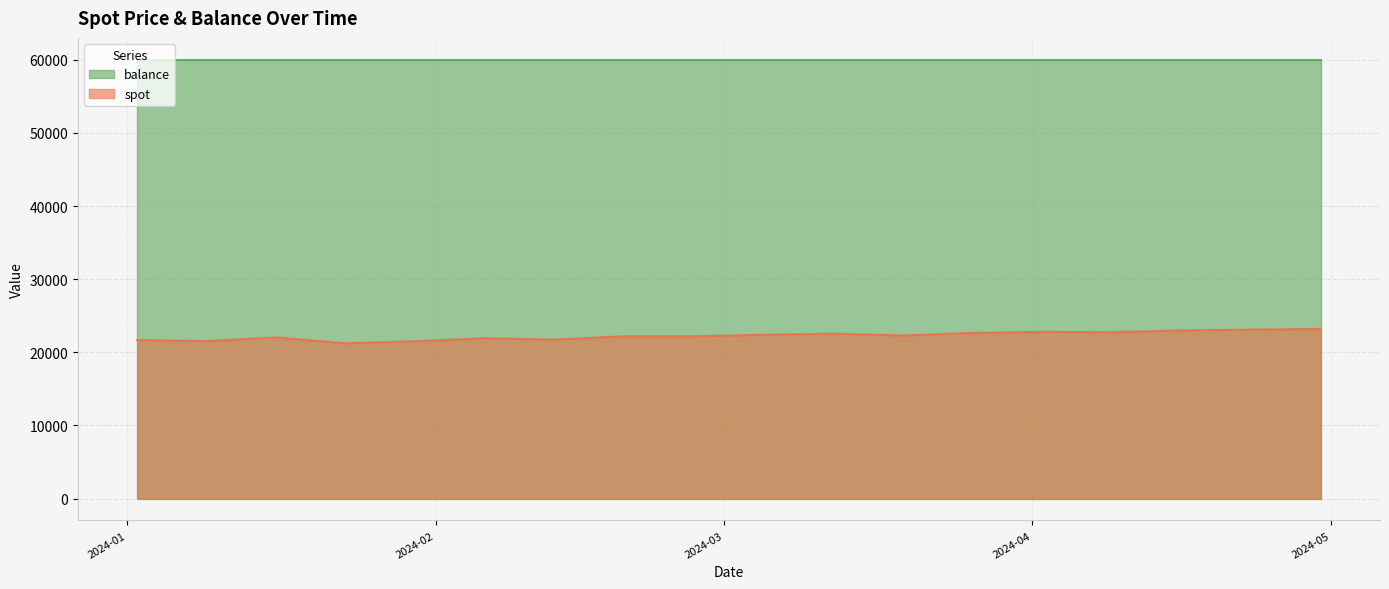

Reading right to left, list all the values displayed in this chart.

23200.0	23100.0	23000.0	22750.0	22800.0	22650.0	22300.0	22550.0	22400.0	22198.3	22196.9	21743.2	21929.4	21522.1	21238.8	22032.3	21544.8	21665.8